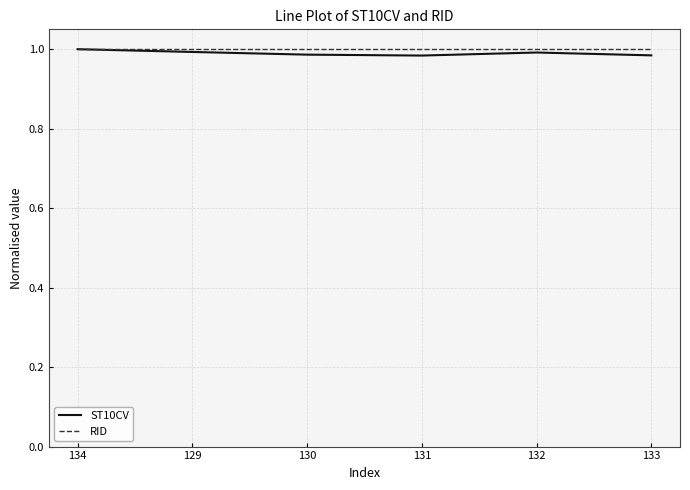

What position from the left is 134?

1